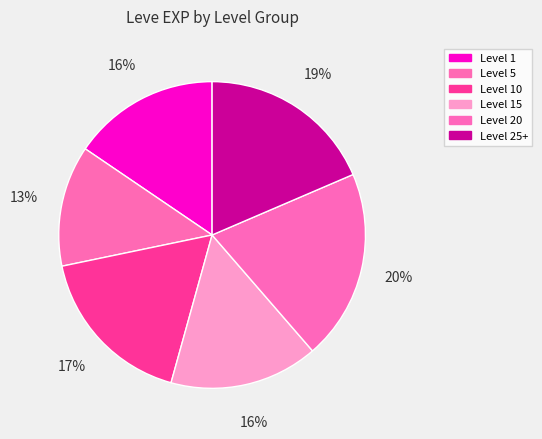

To the nearest percent, what is the difference between the largest and smallest slice percentages?

7%